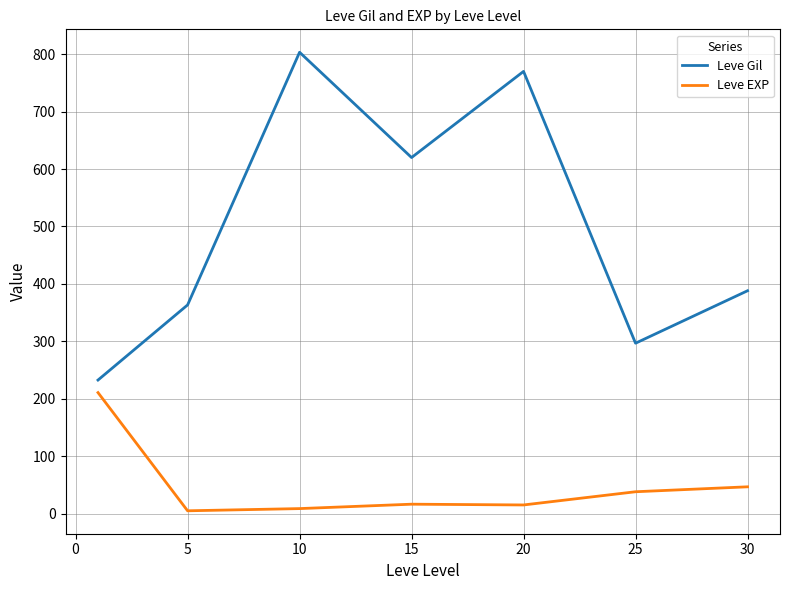

What are all the series names shown in the legend?

Leve Gil, Leve EXP